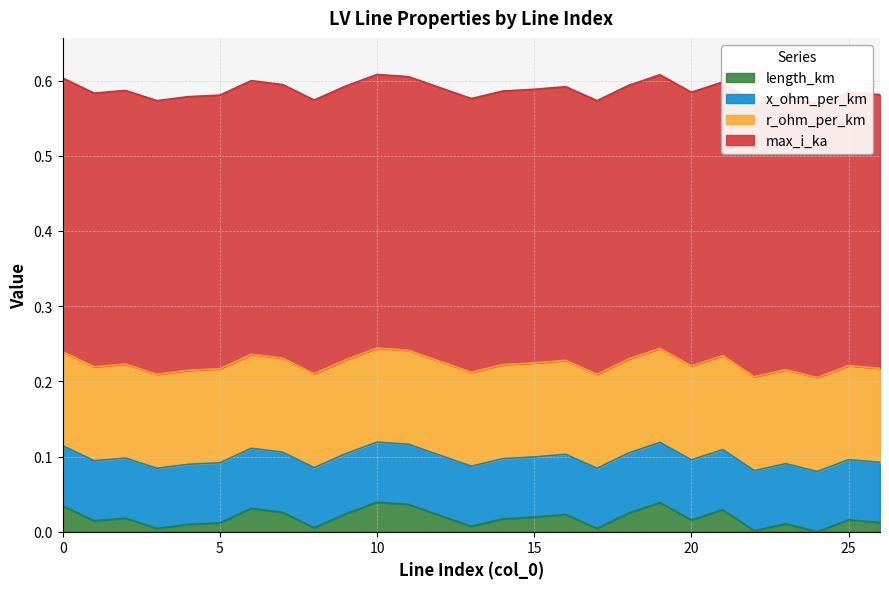

Is the value of x_ohm_per_km at 26 greater than the value of length_km at 17?

Yes